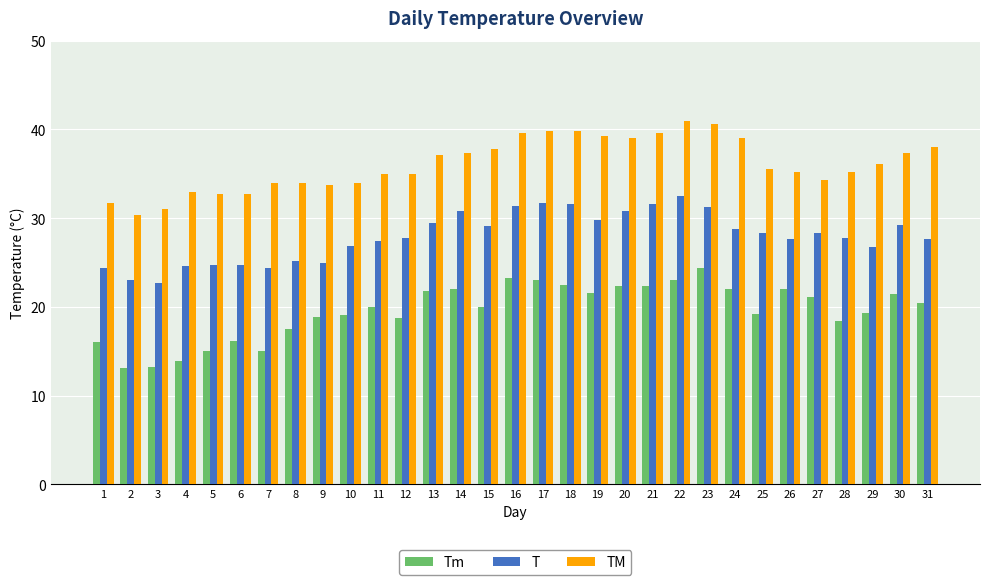

What is the sum of the T values at 1 and 4?

49.0